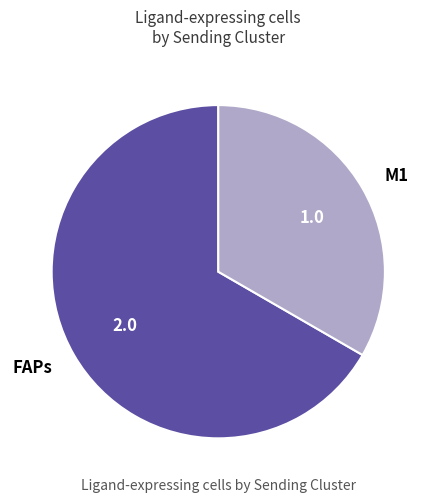

The M1 slice represents 33% of the pie. True or false?

True